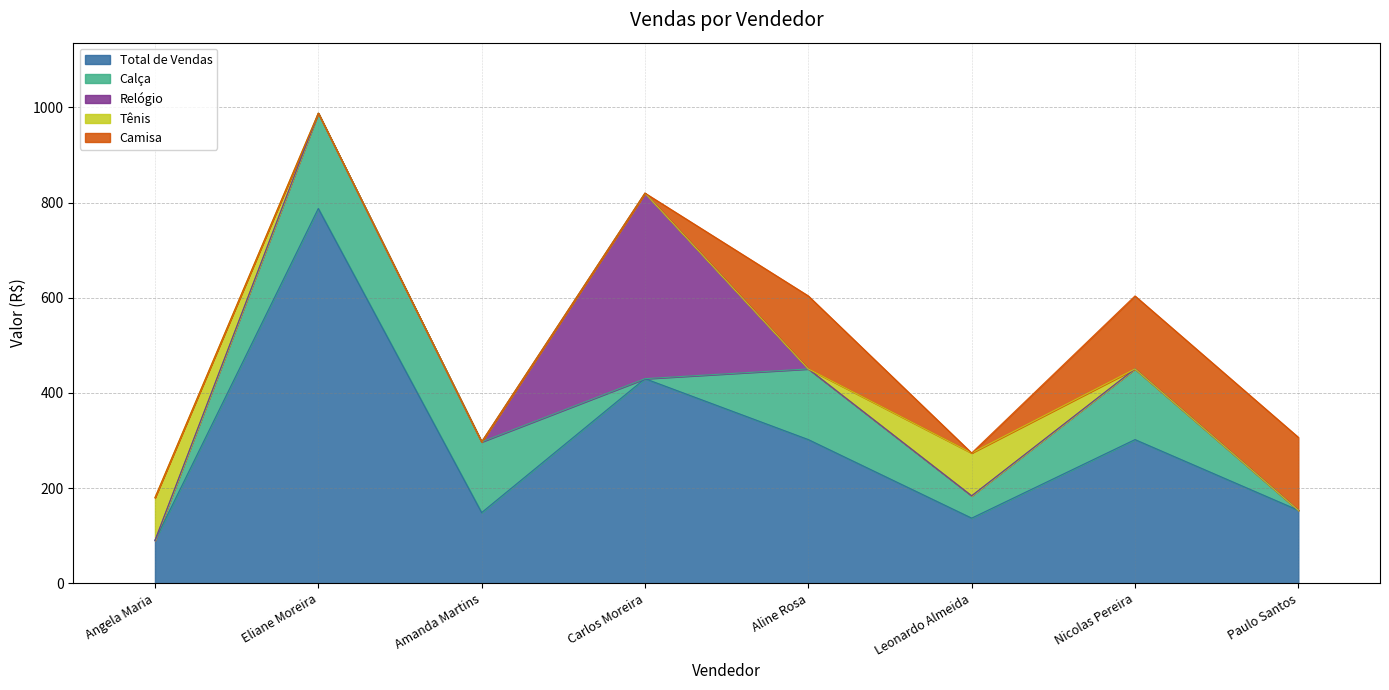

At which label does Calça reach its minimum?

Angela Maria